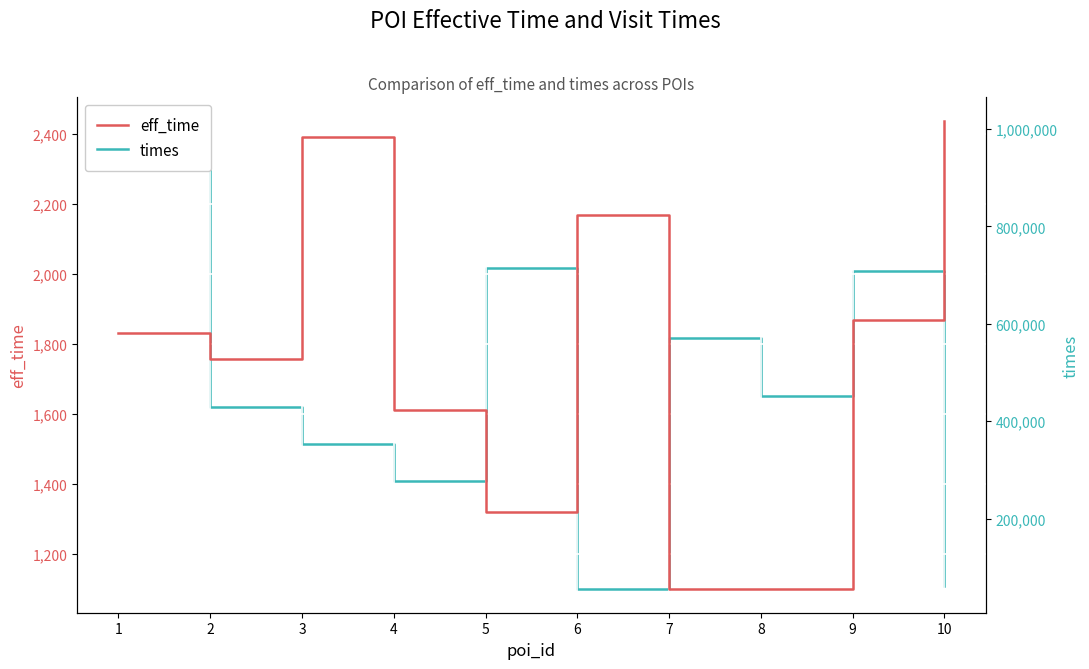

Which category has the highest value across all series?

1